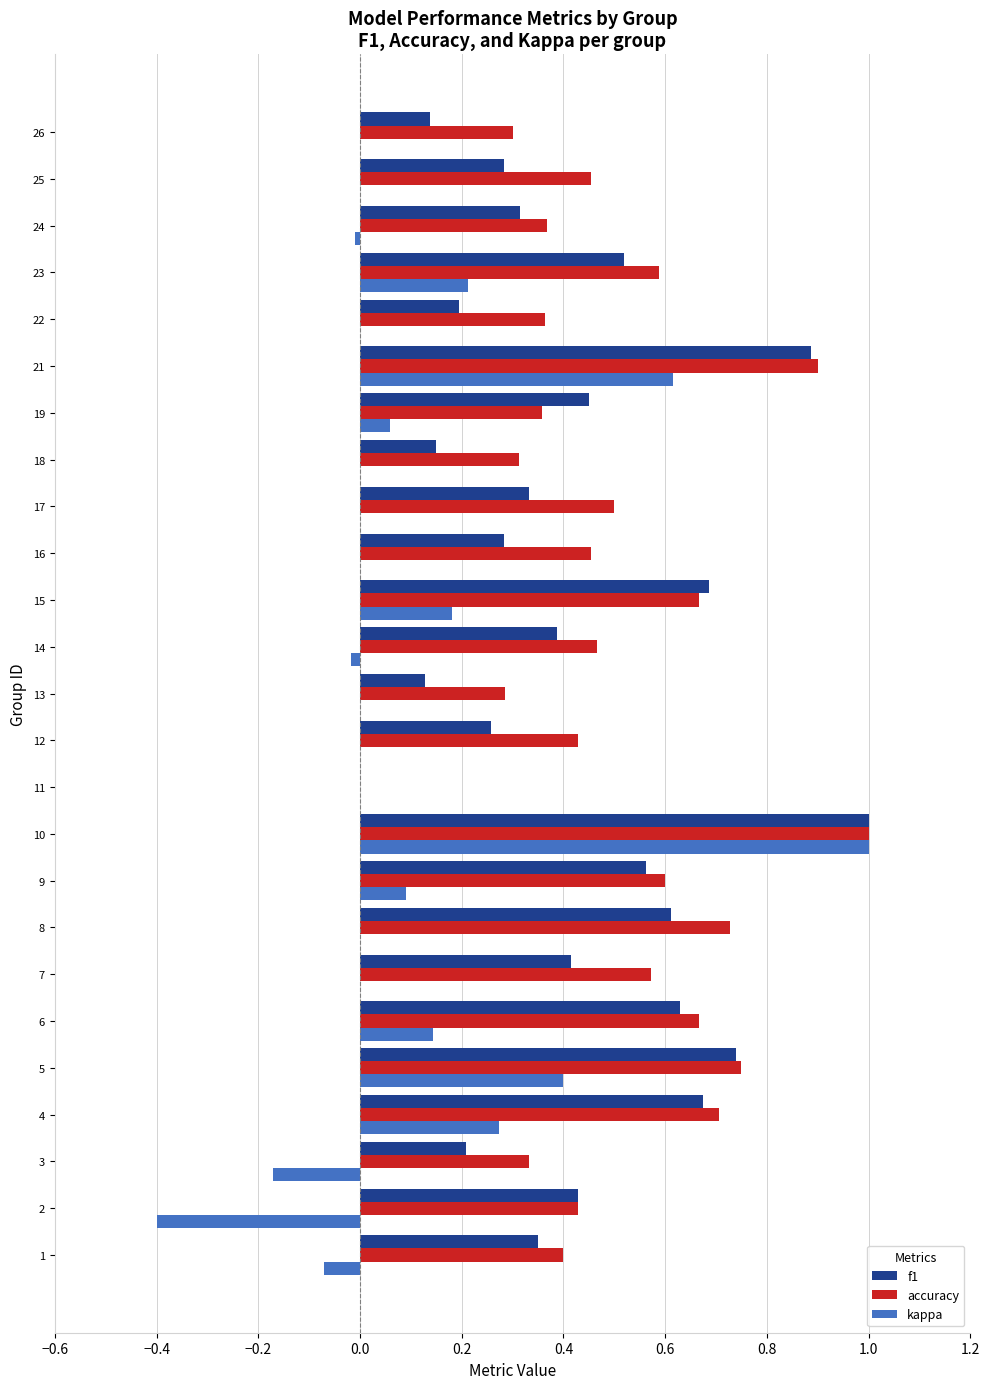

The value of f1 at 5 is 0.7. True or false?

True